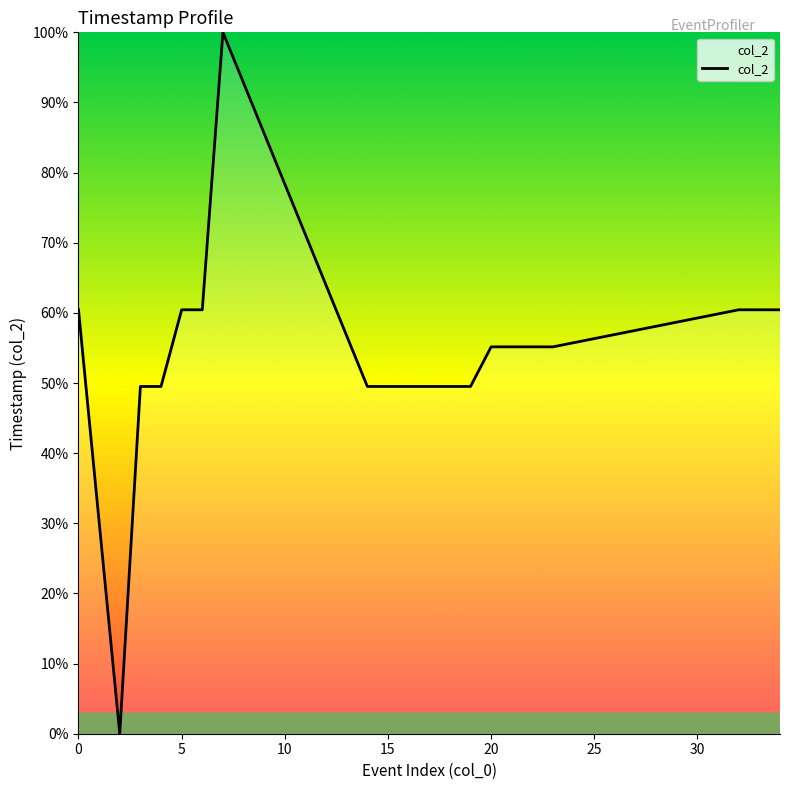

What is the maximum value shown in the chart?

100.0